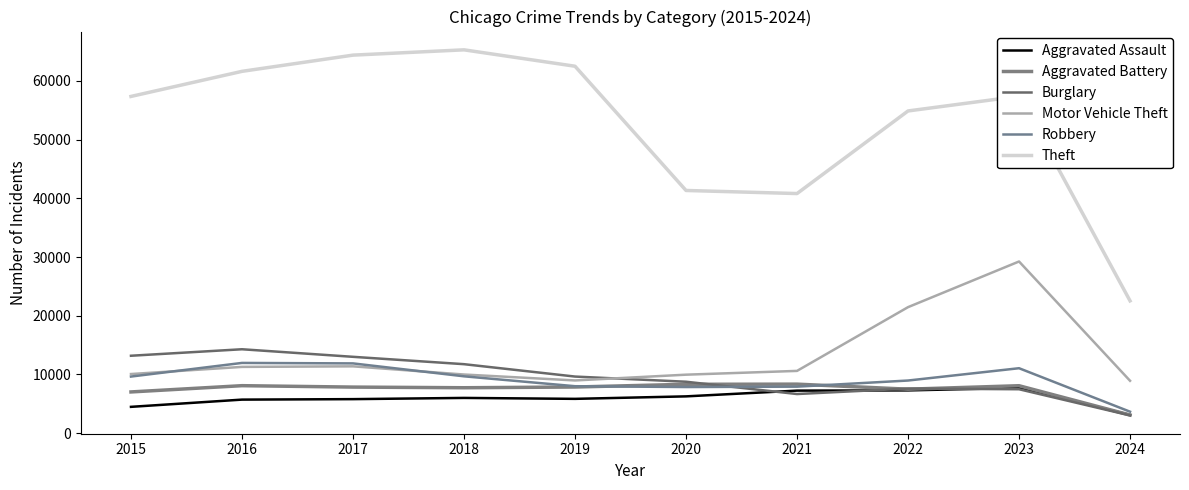

Between 2019 and 2023, which is larger?

2023